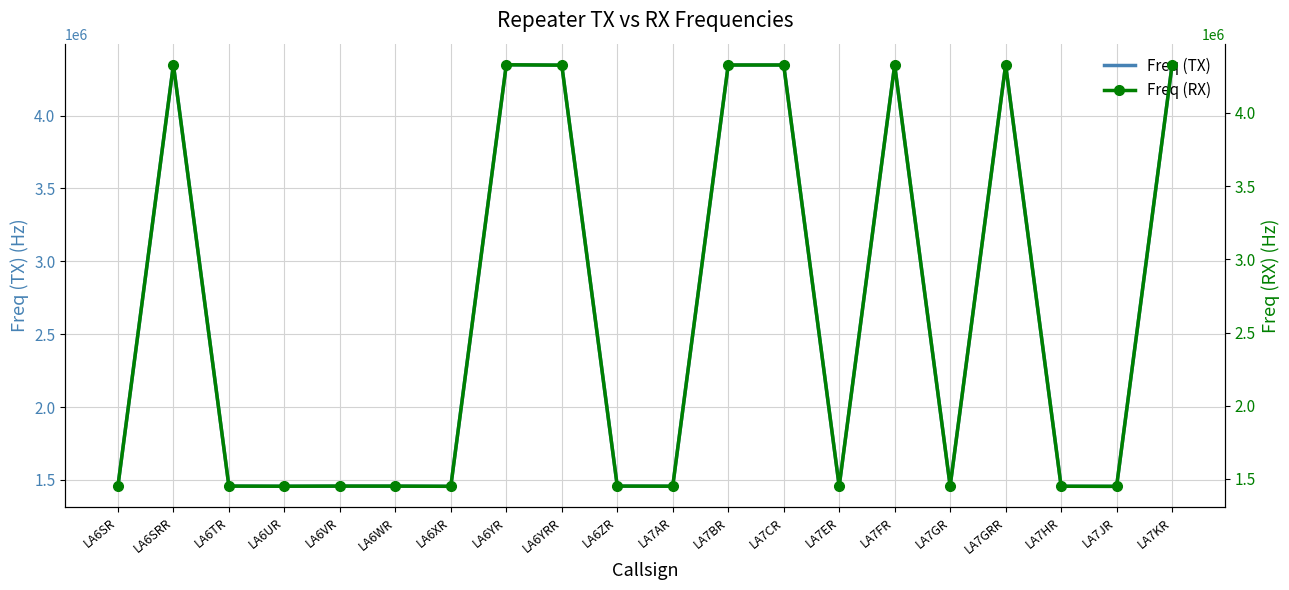

True or false: Freq (RX) has more than 2 points higher than both neighbors.

True